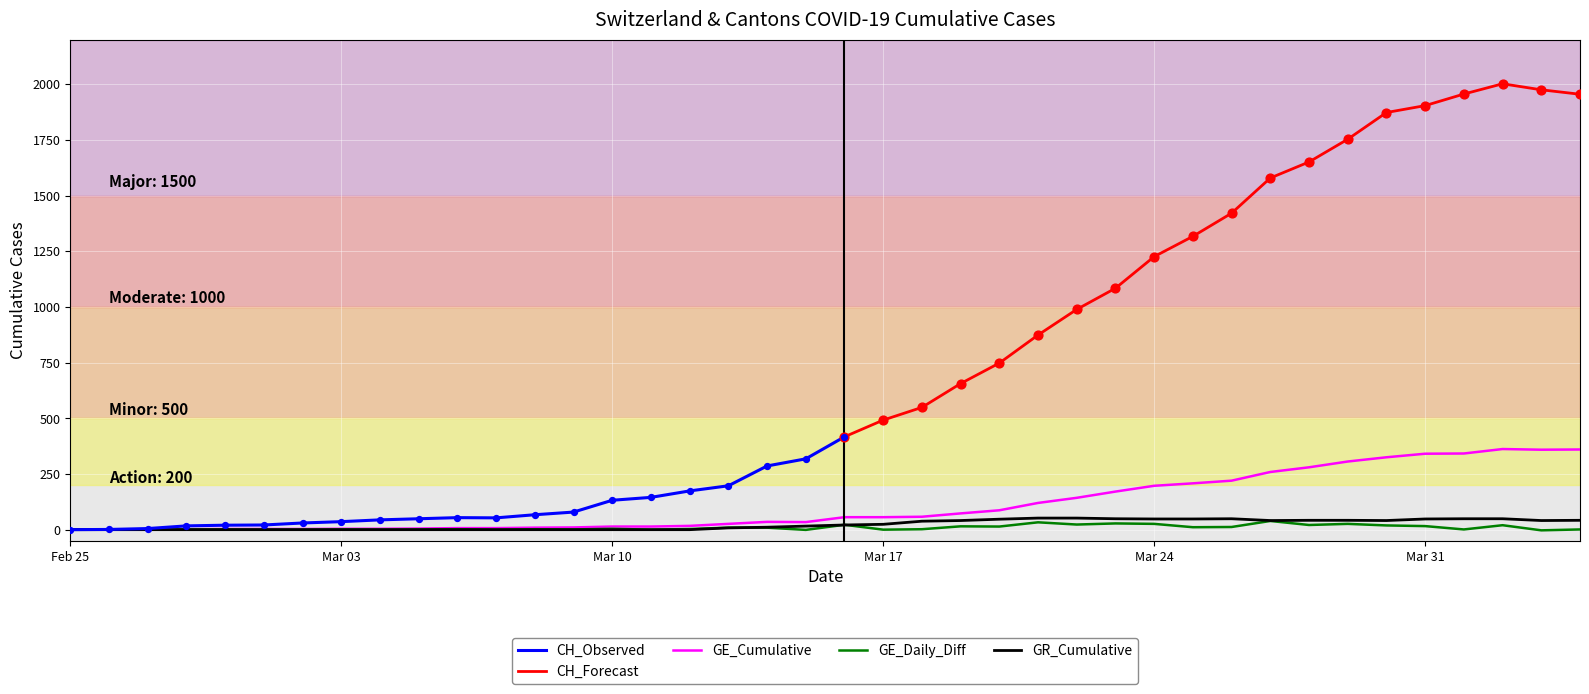

Which series contains the highest Y value?

CH